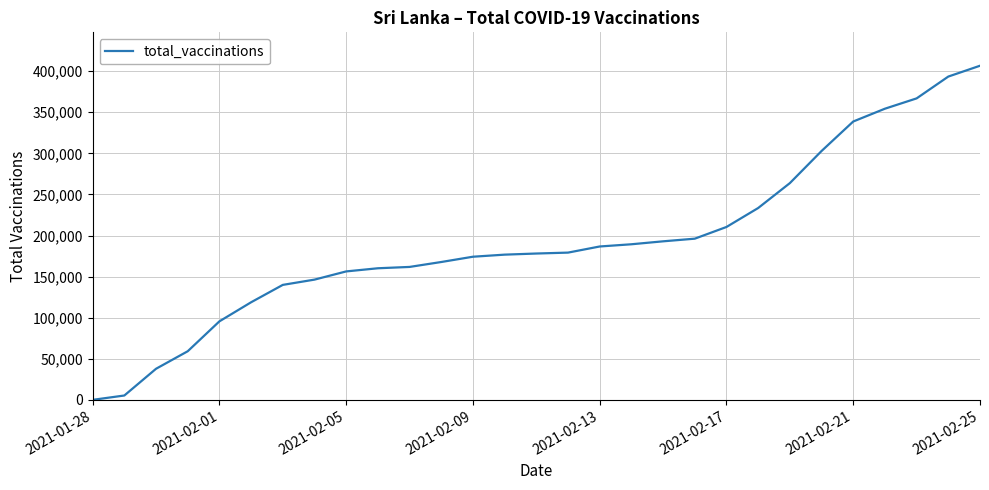

What is the difference between the maximum and minimum values?

406633